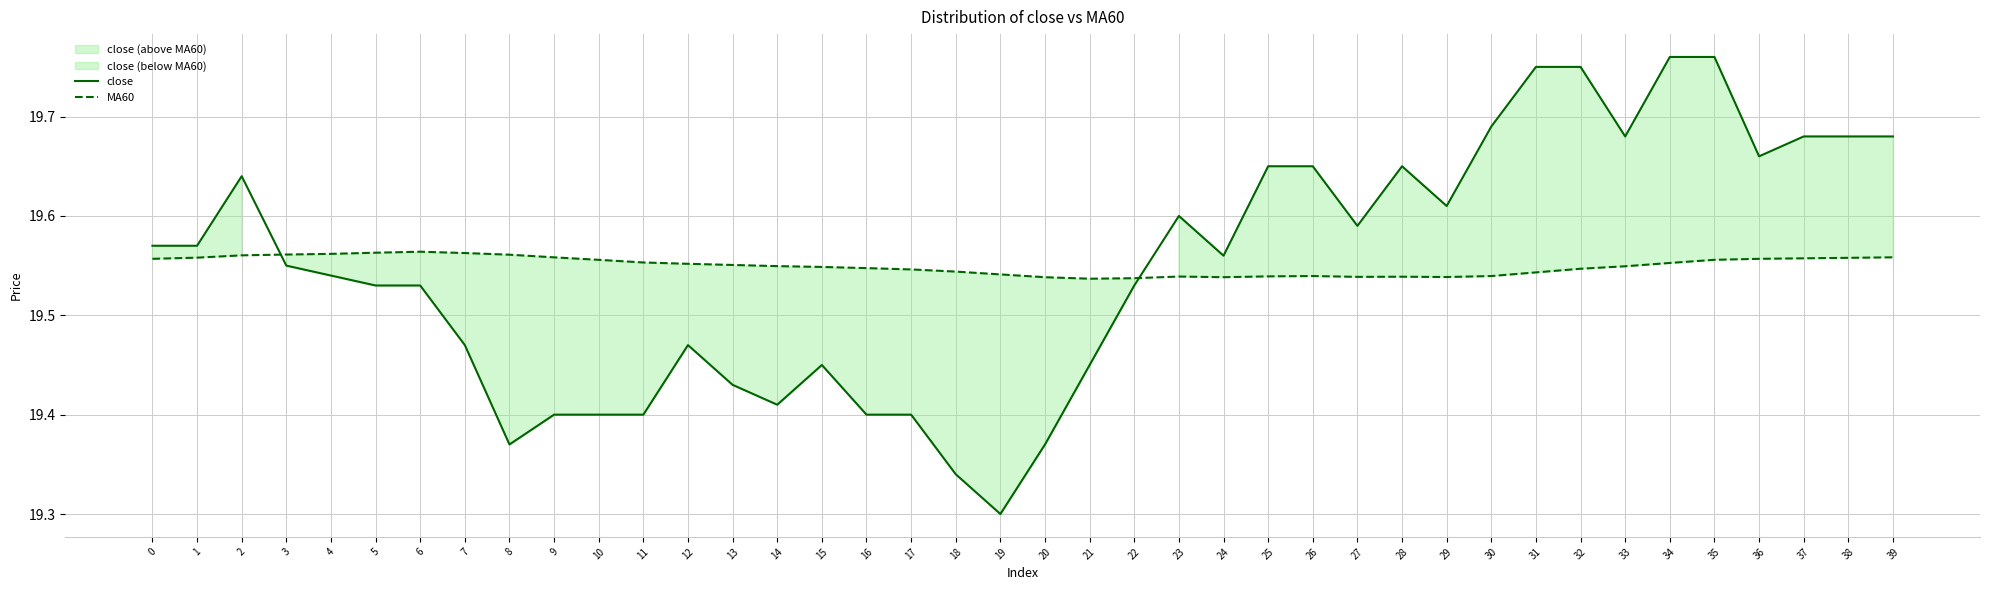

What is the smallest value displayed?

19.3